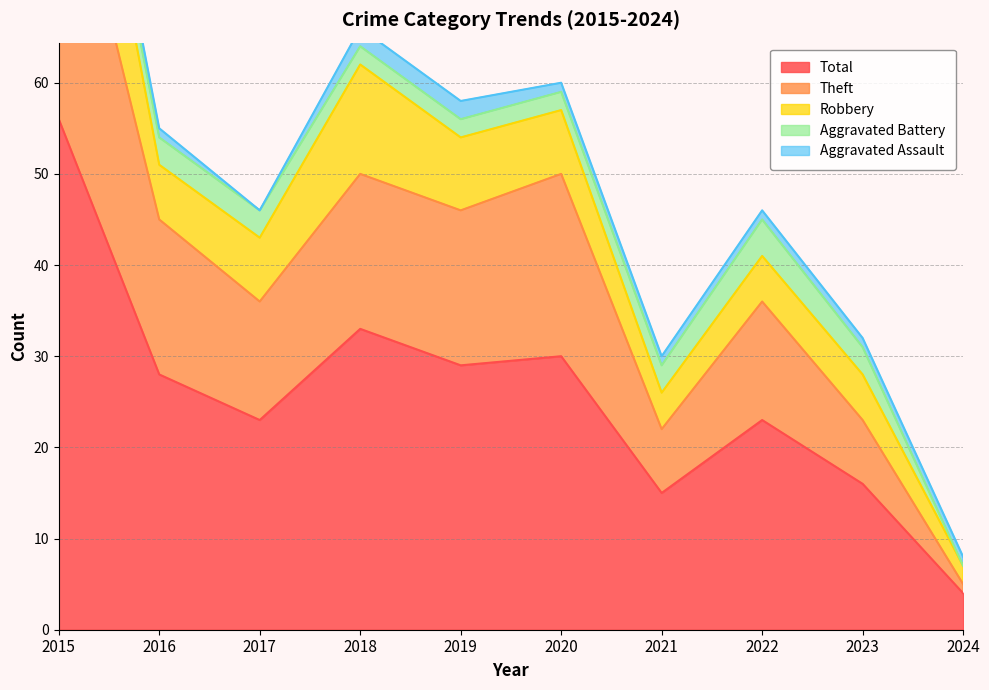

Read the Theft value at 2019, to the nearest 5.

15